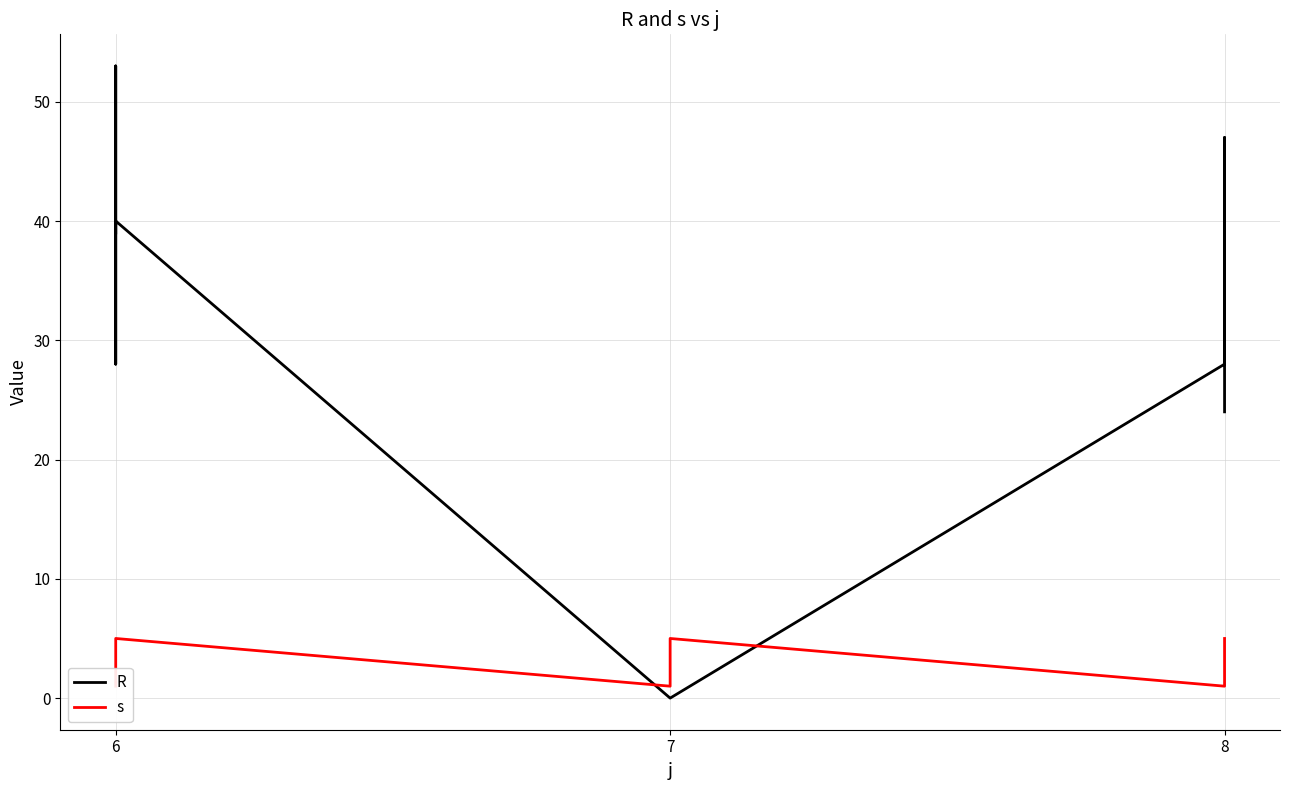

How many values in R are above zero?

10